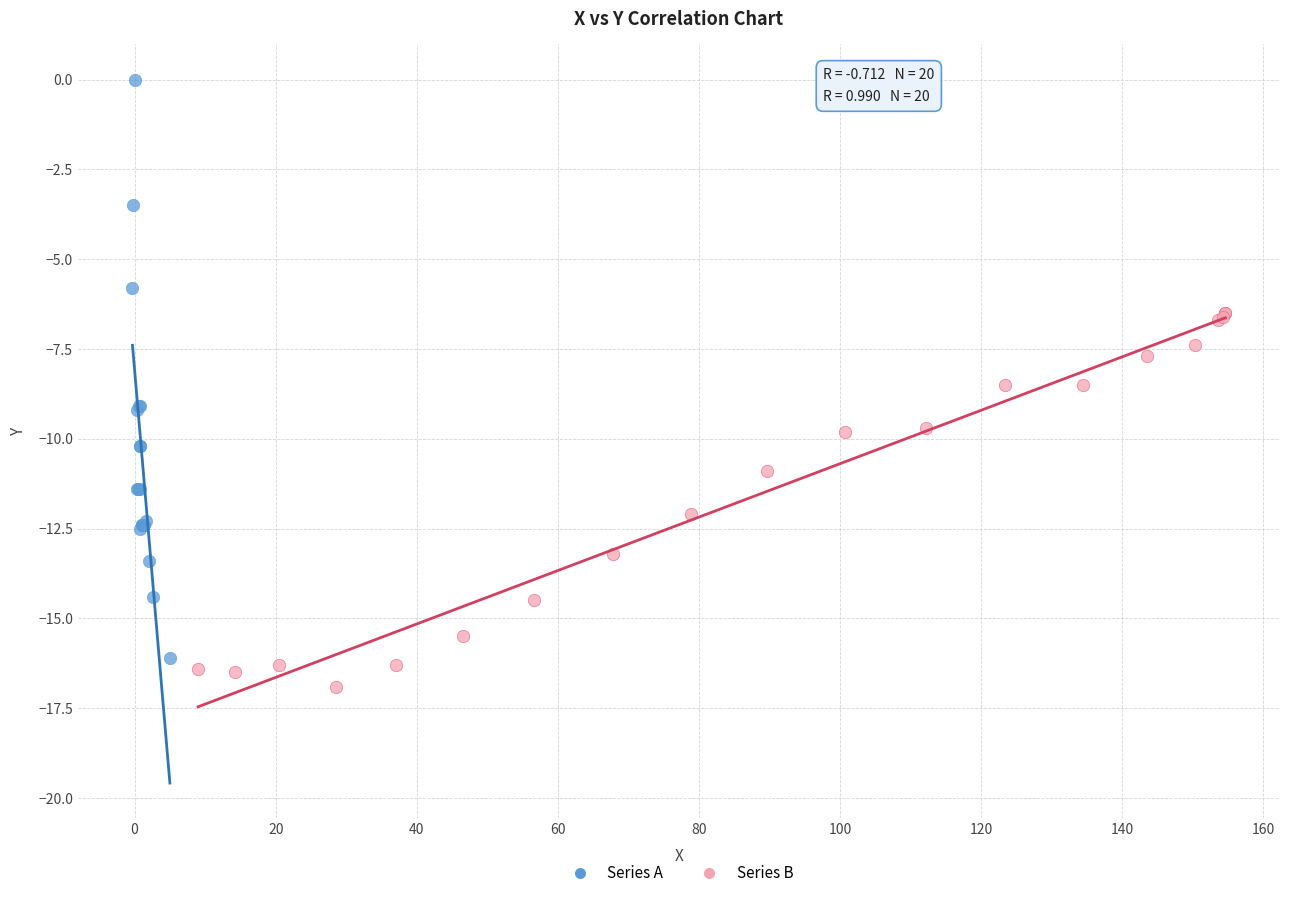

Which series contains the highest Y value?

Series A